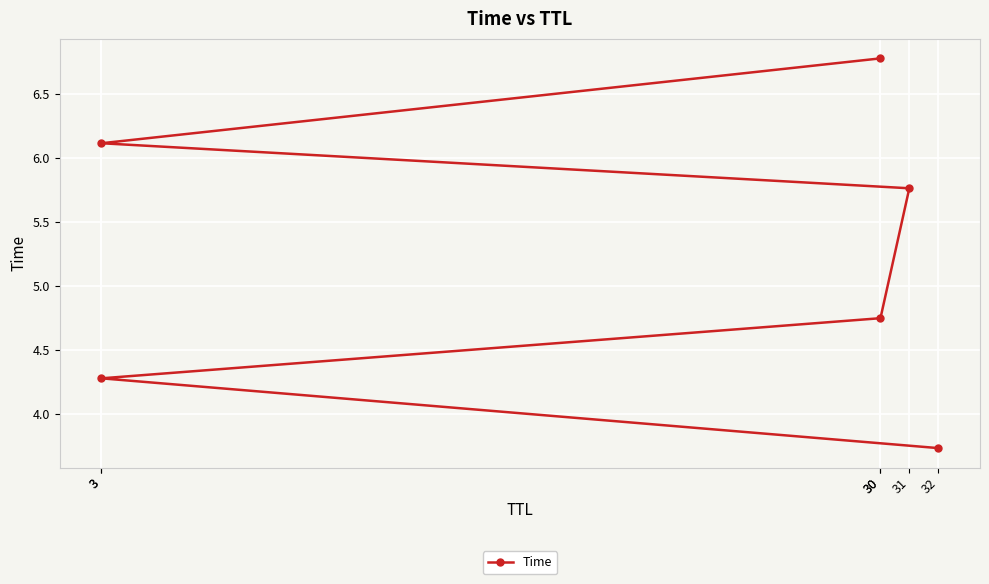

List the labels in order of value, largest first.

30, 3, 31, 30, 3, 32